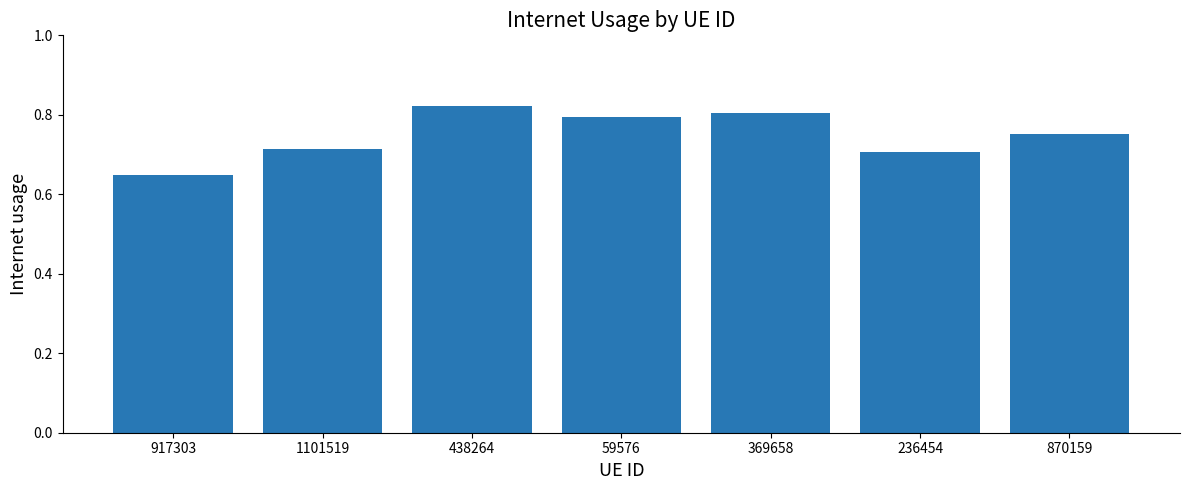

At which label is the value closest to 0?

917303